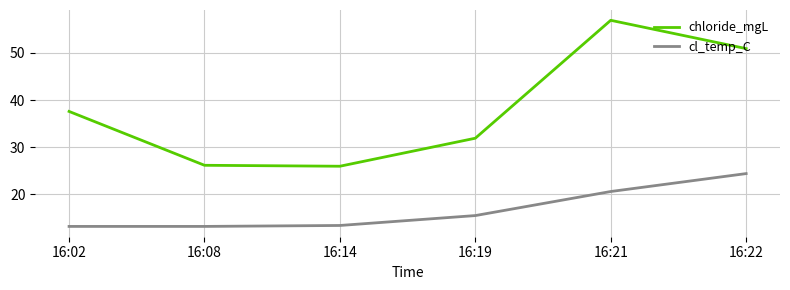

Rank the series at 16:22 from lowest to highest value.

cl_temp_C, chloride_mgL